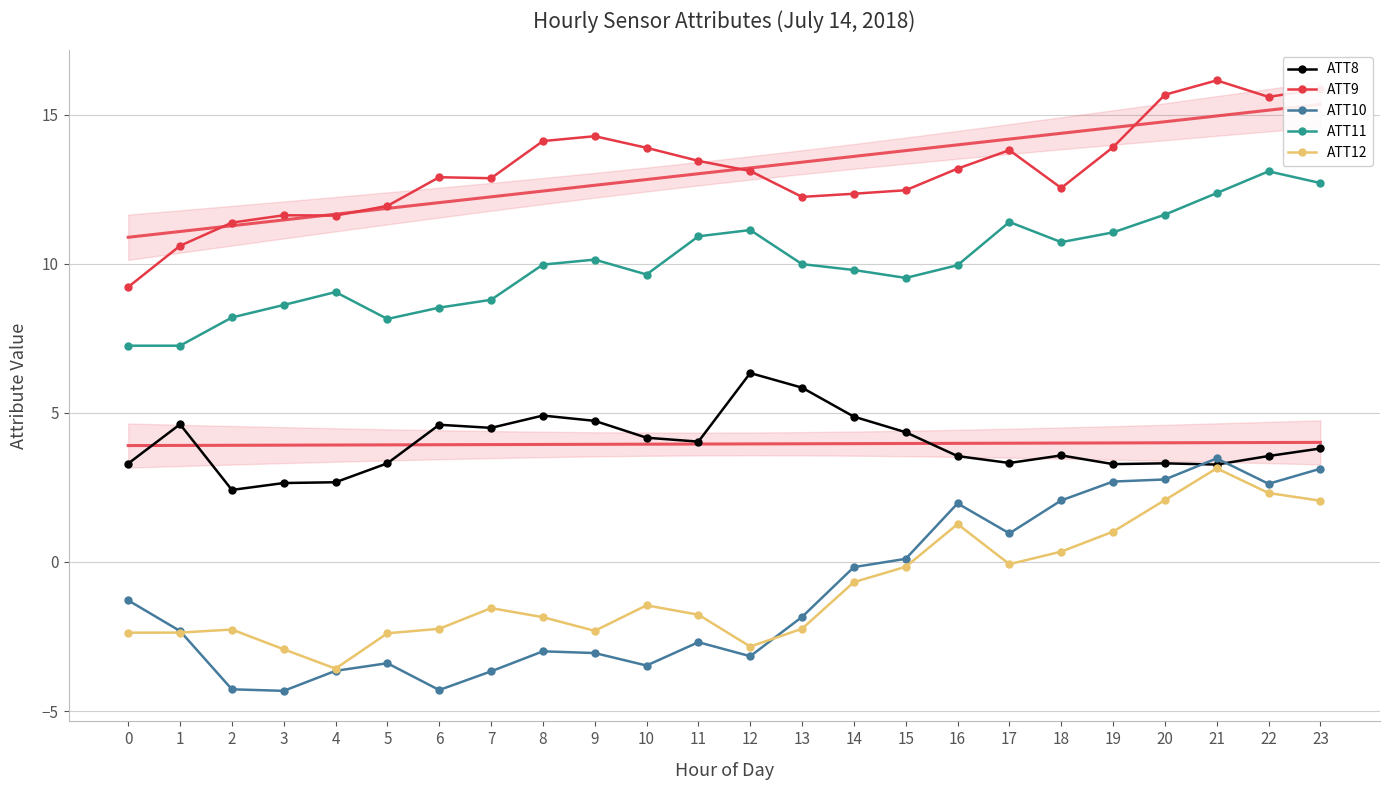

What is the approximate value of ATT9 at 7?

12.9